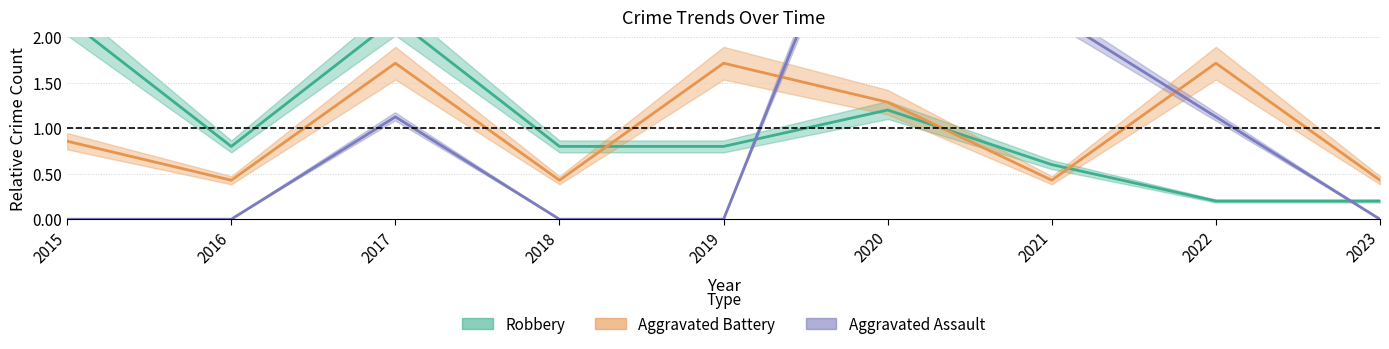

What is the difference between the Robbery values at 2016 and 2020?

0.4